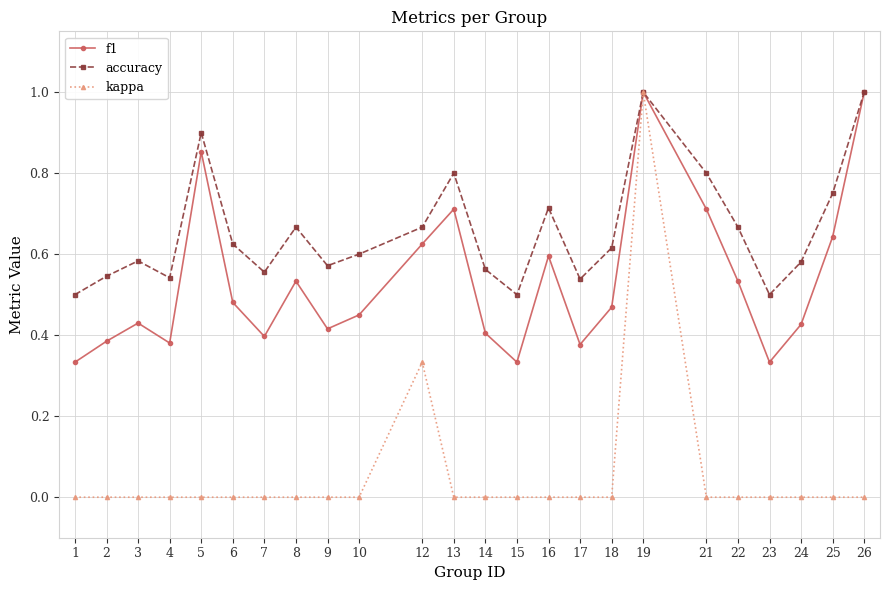

Between 2 and 22, which series saw the biggest shift?

f1